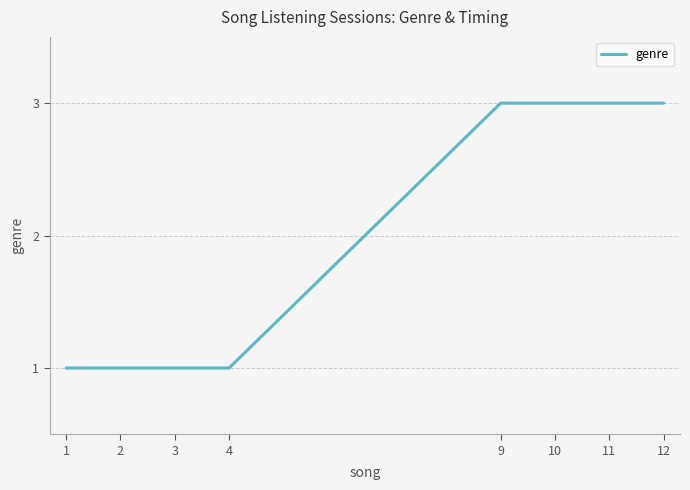

The chart shows a value of 3 at 12. True or false?

True